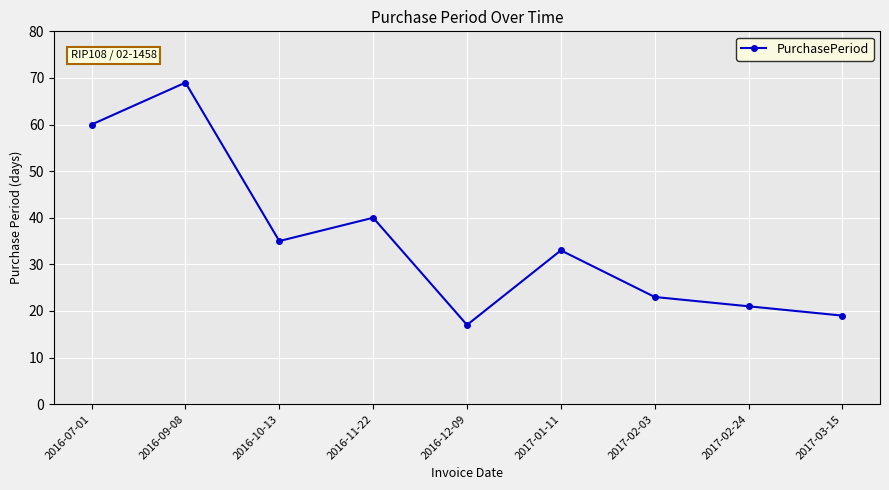

Reading left to right, transcribe all the data shown in this chart.

60	69	35	40	17	33	23	21	19